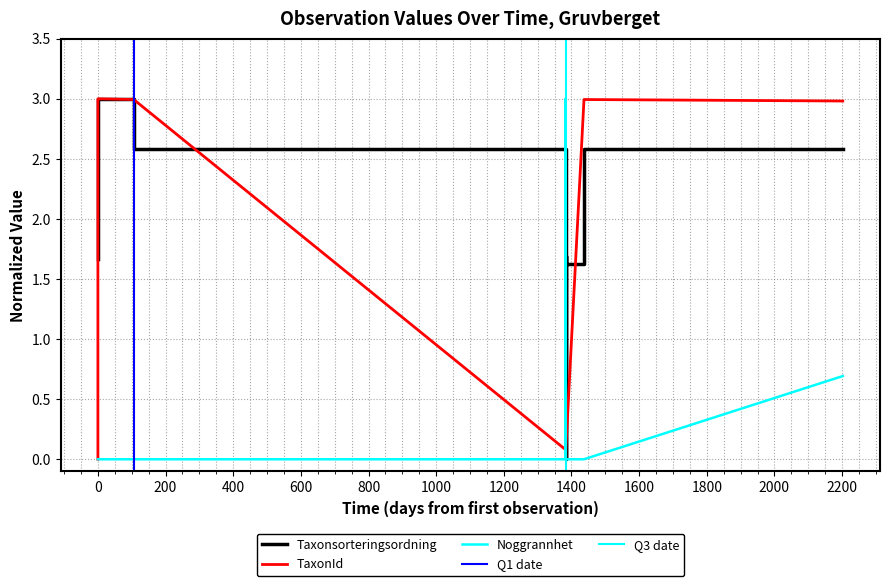

Is it true that Taxonsorteringsordning equals 1.9 at 2021-03-03?

False